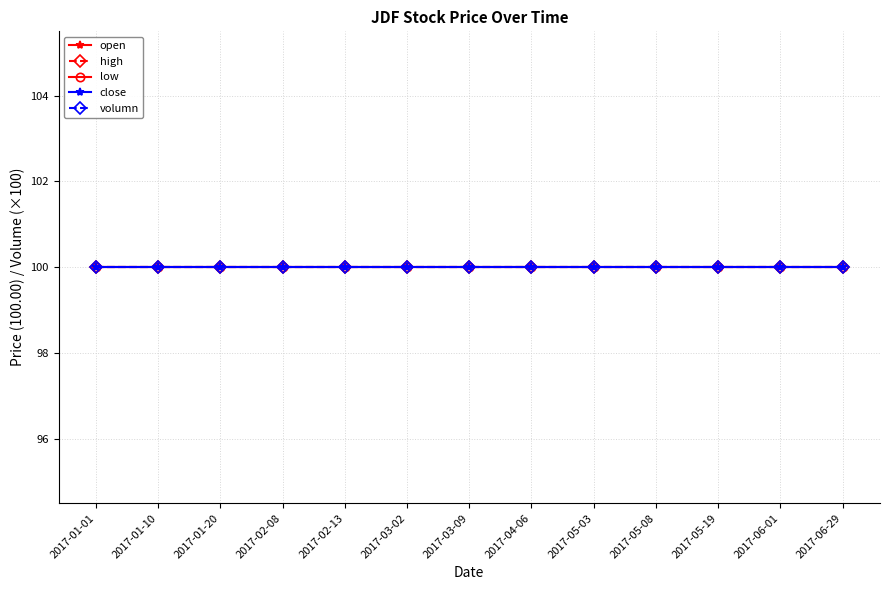

True or false: high has more than 2 interior local peaks.

False